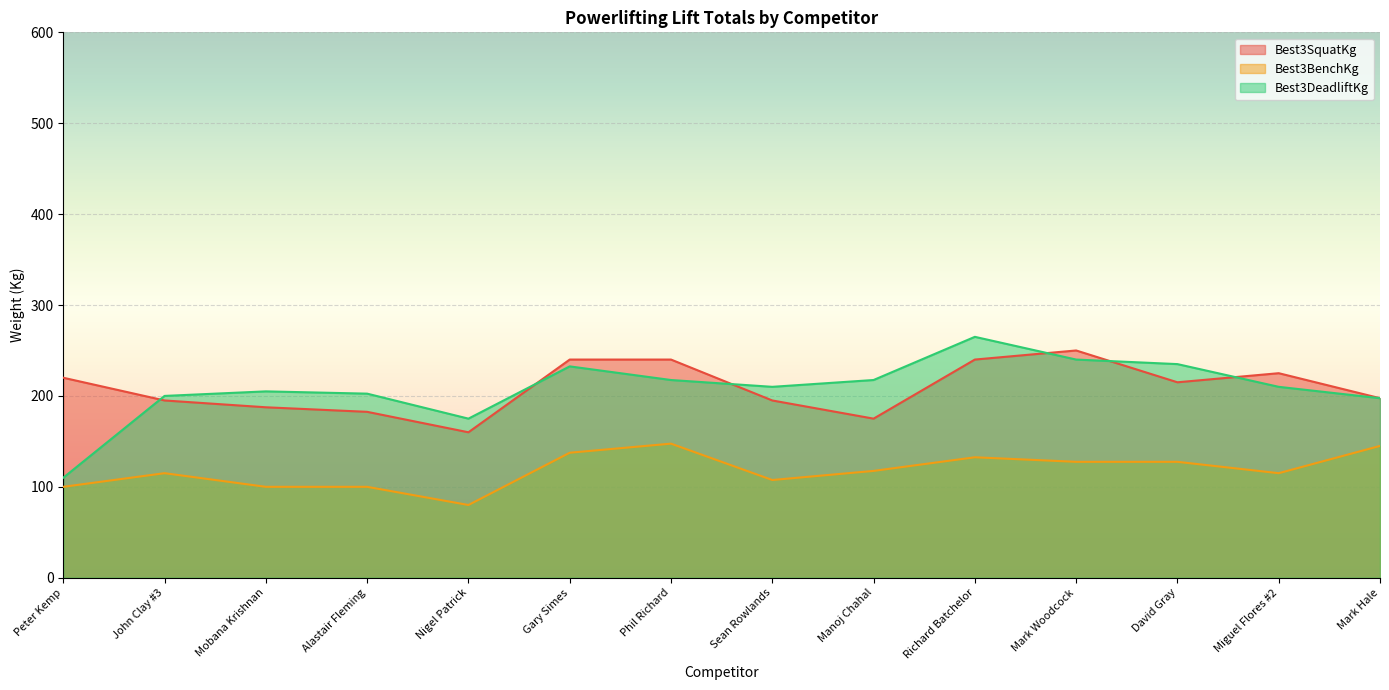

How many lines are shown in the chart?

3